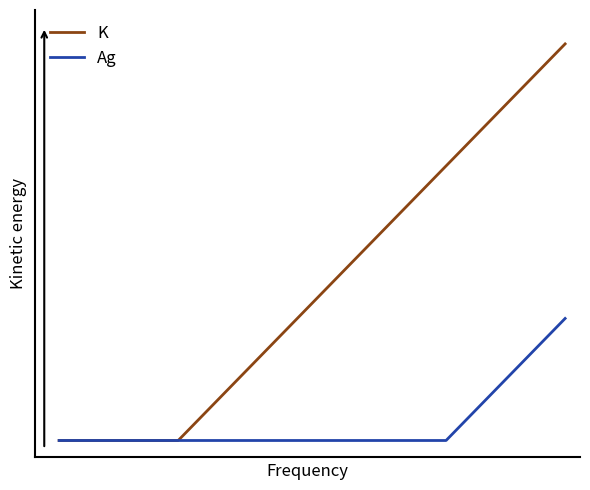

Does the chart have visible grid lines?

No